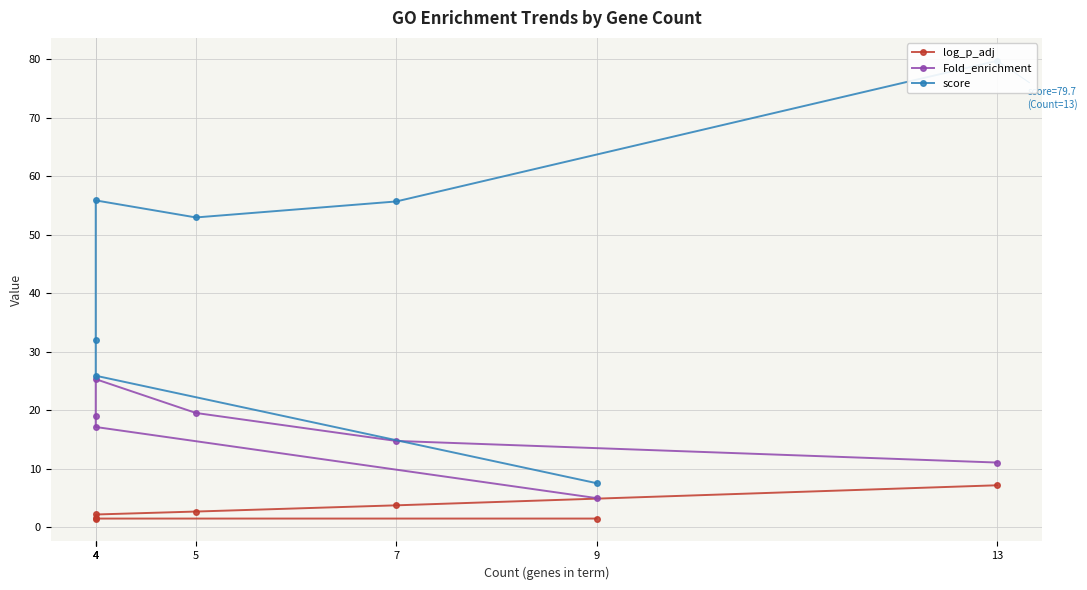

What is the greatest value displayed?

79.7